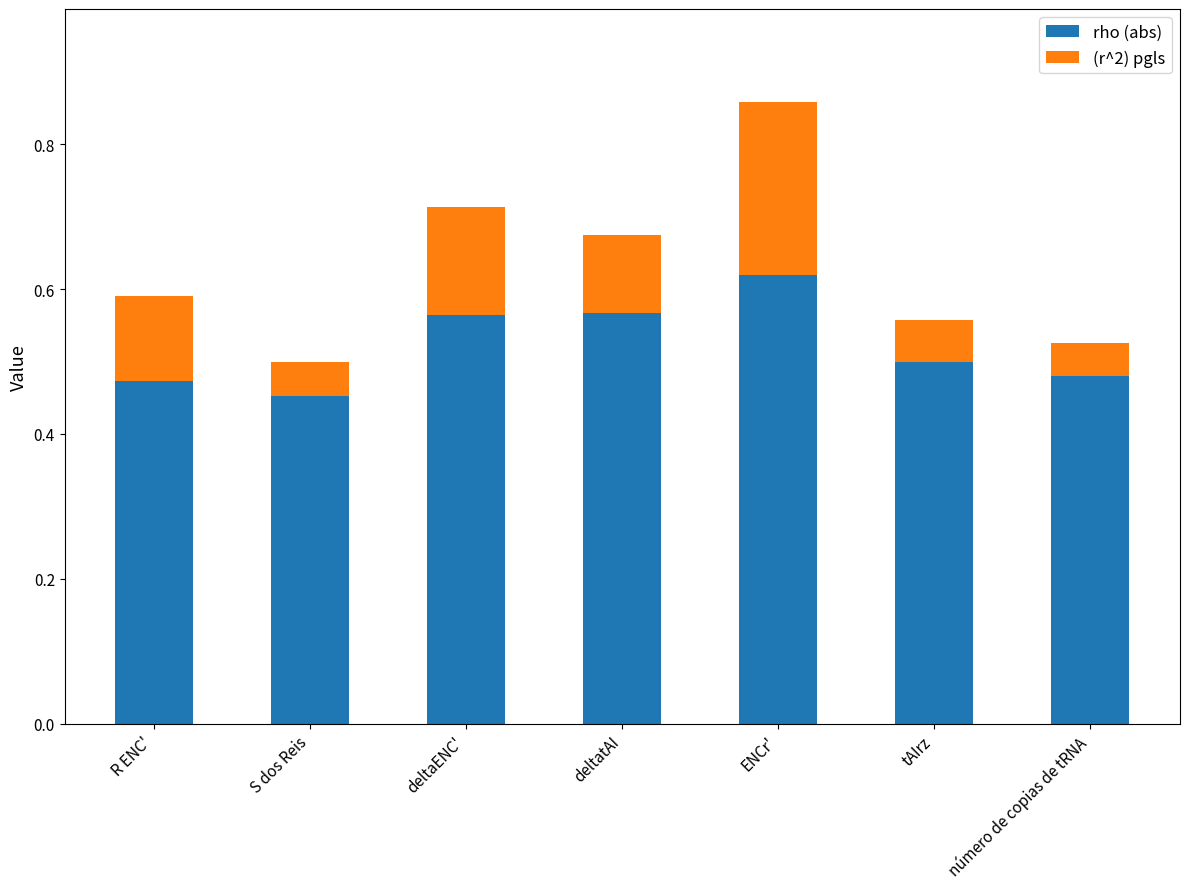

Count the rho (abs) values in the range 0 to 1.

7